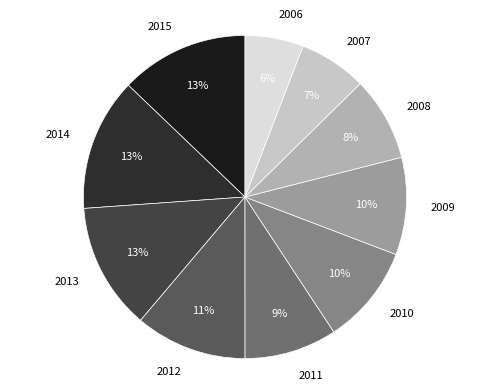

Is the sum of 2011 and 2006 greater than half?

No